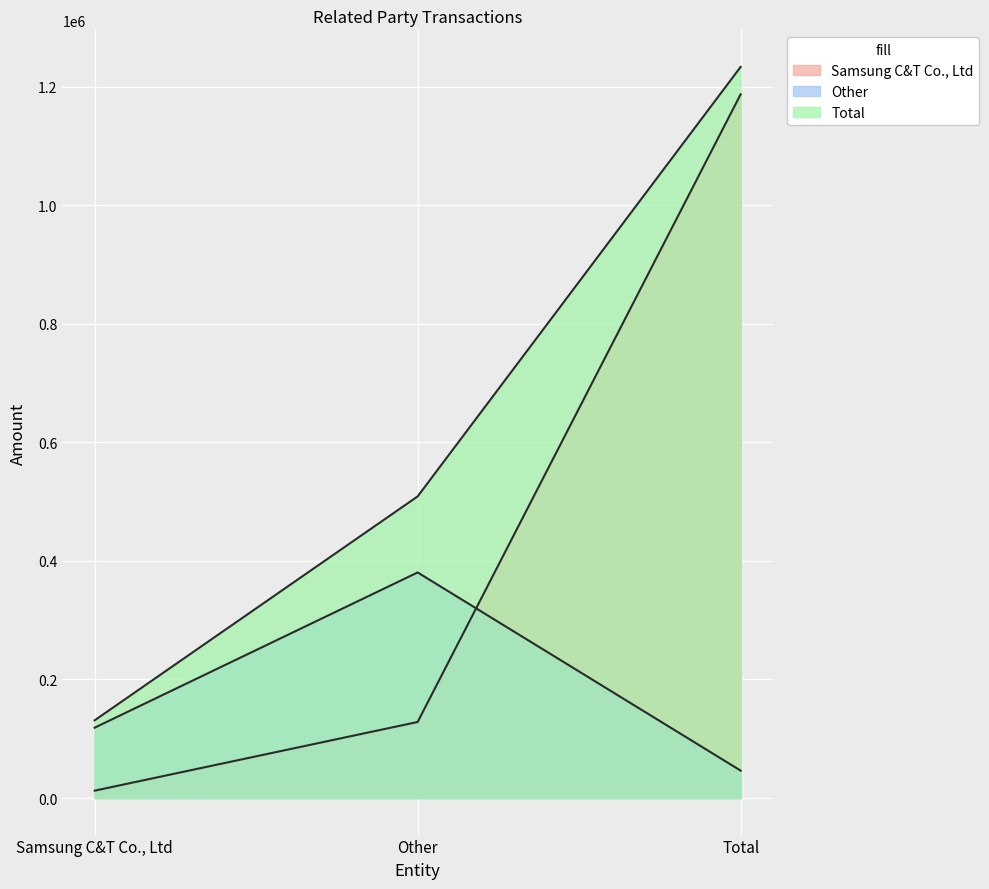

Rank the series by their average value, from lowest to highest.

Other, Samsung C&T Co., Ltd, Total